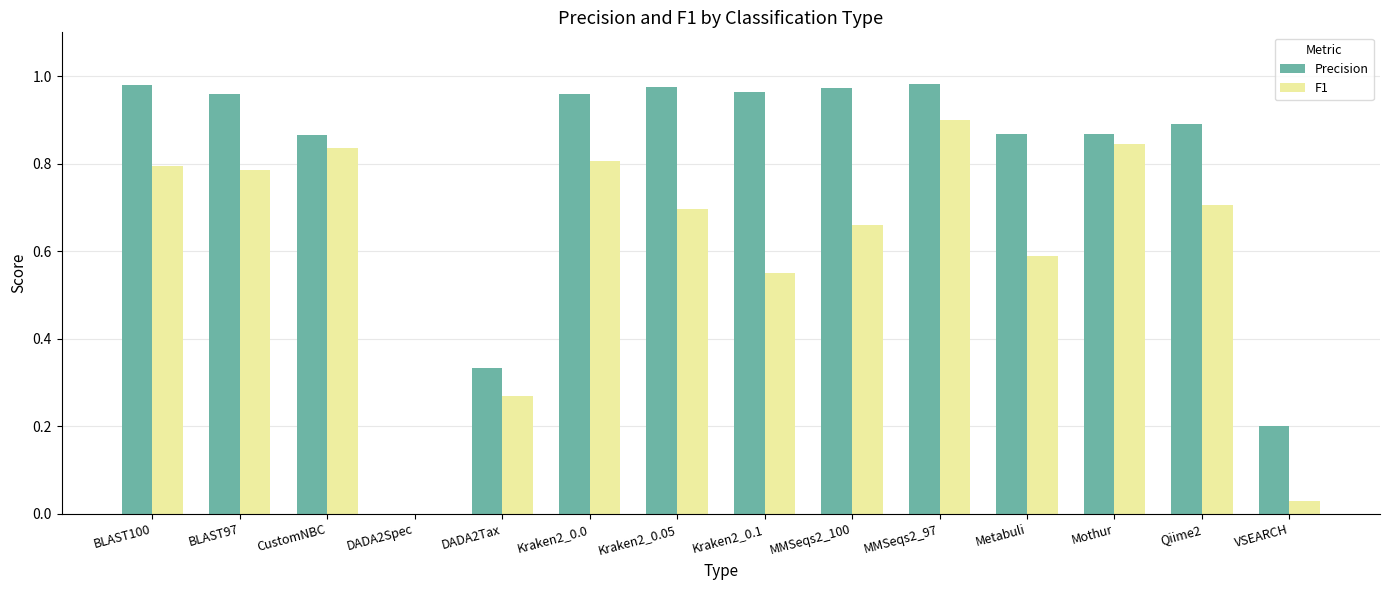

How many groups of bars are there?

14